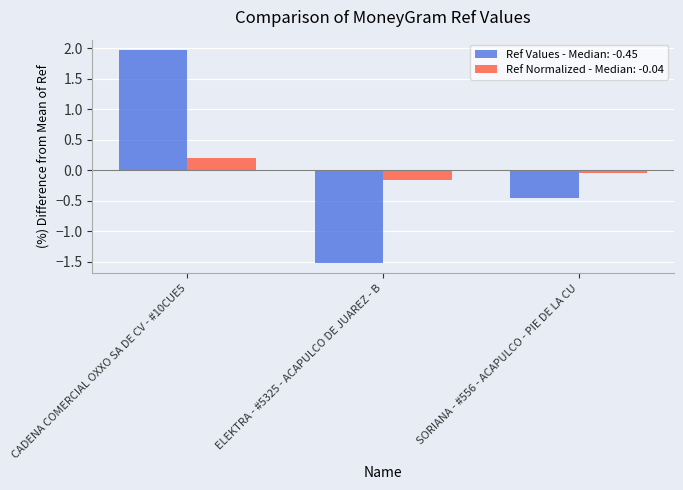

What is the label of the 2nd bar from the left?

ELEKTRA - #5325 - ACAPULCO DE JUAREZ - B